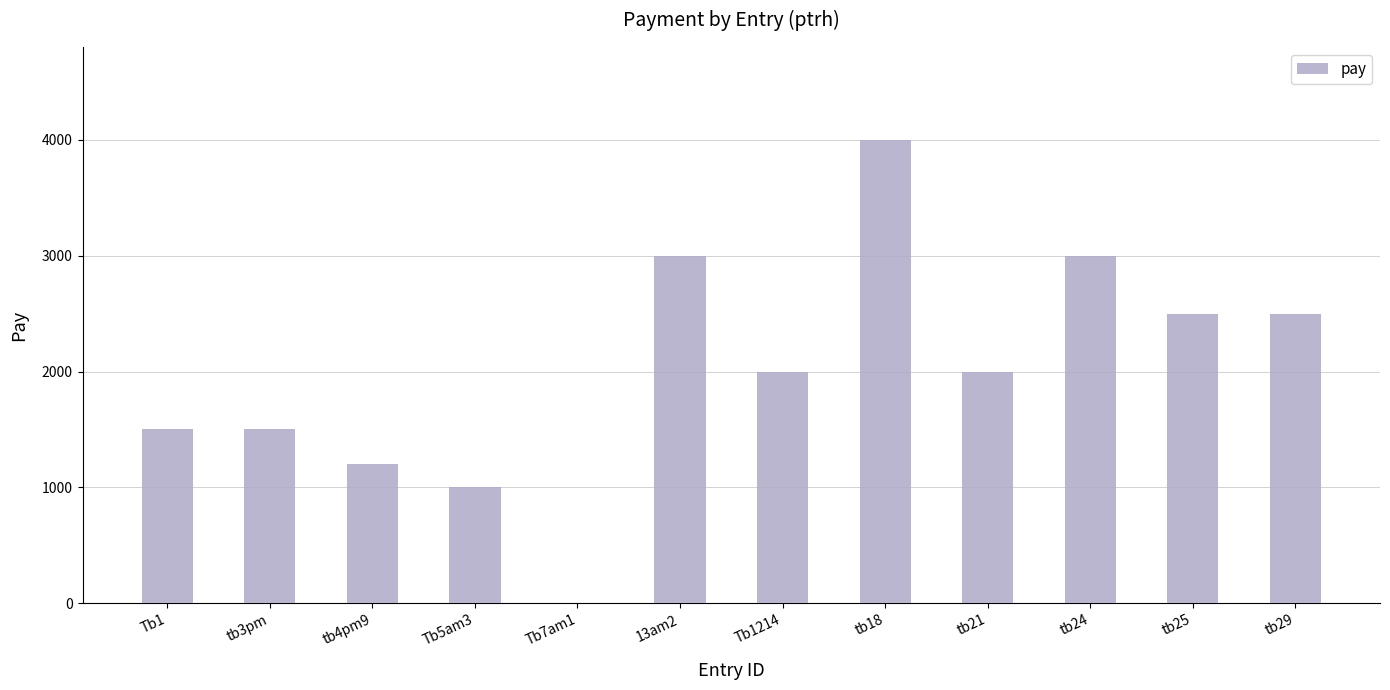

True or false: the data shows 1200 at tb4pm9.

True